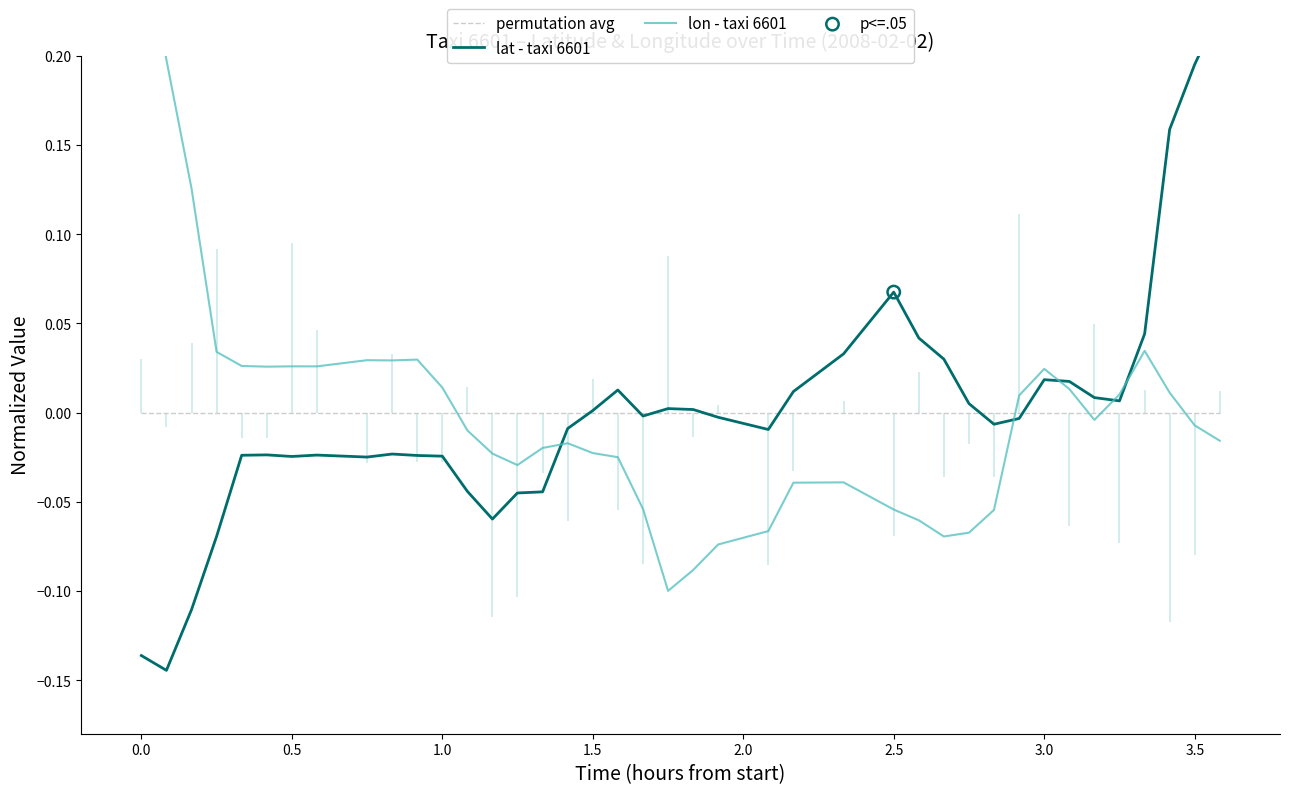

What are all the series names shown in the legend?

permutation avg, lat - taxi 6601, lon - taxi 6601